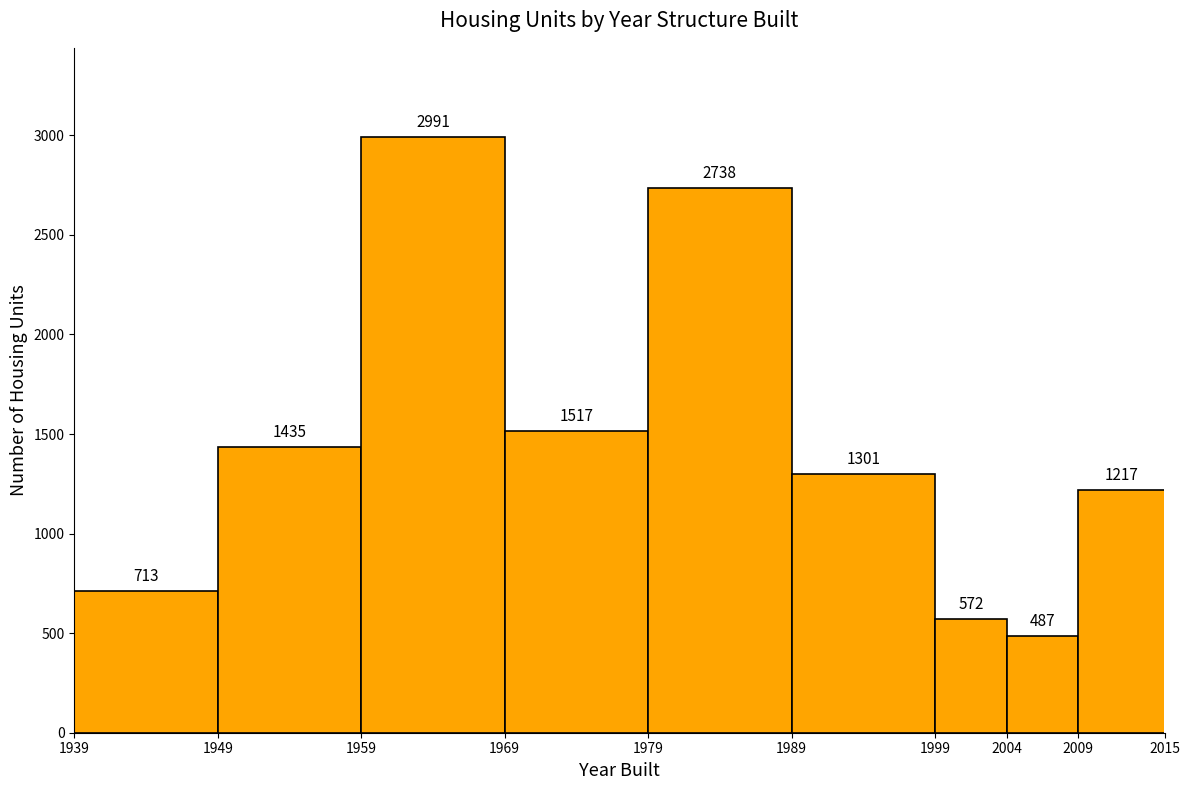

Over which range of the x-axis is the bar tallest?

1959 to 1969